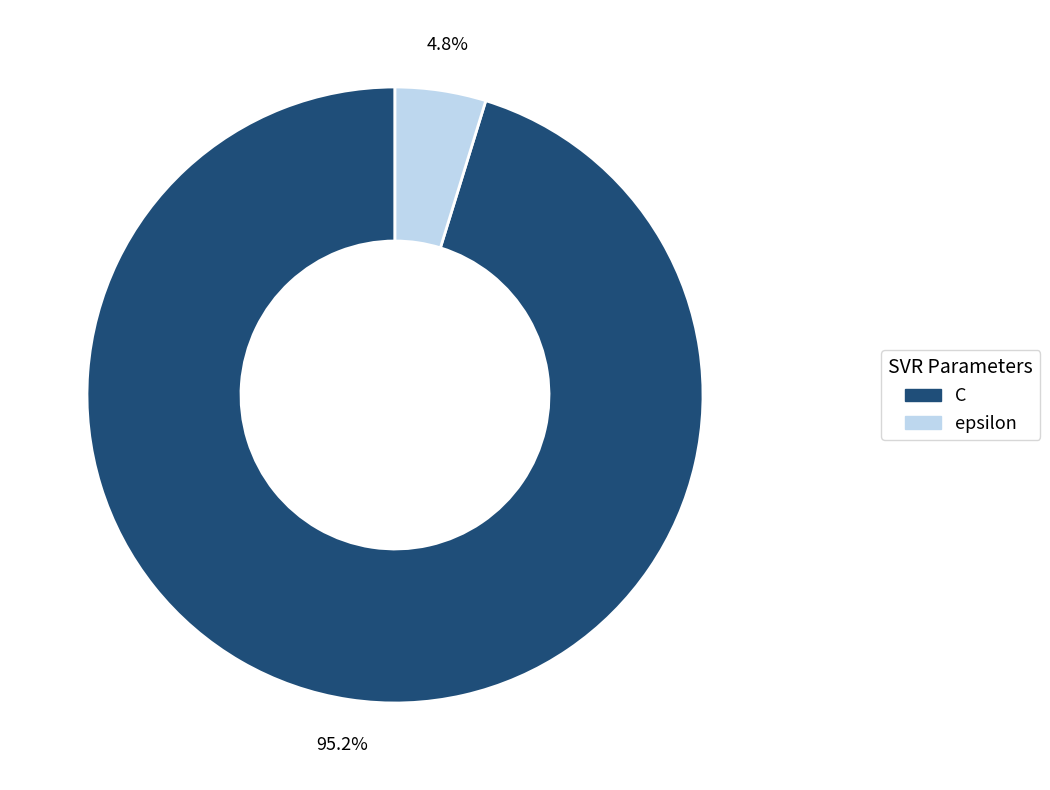

What is the majority slice?

C